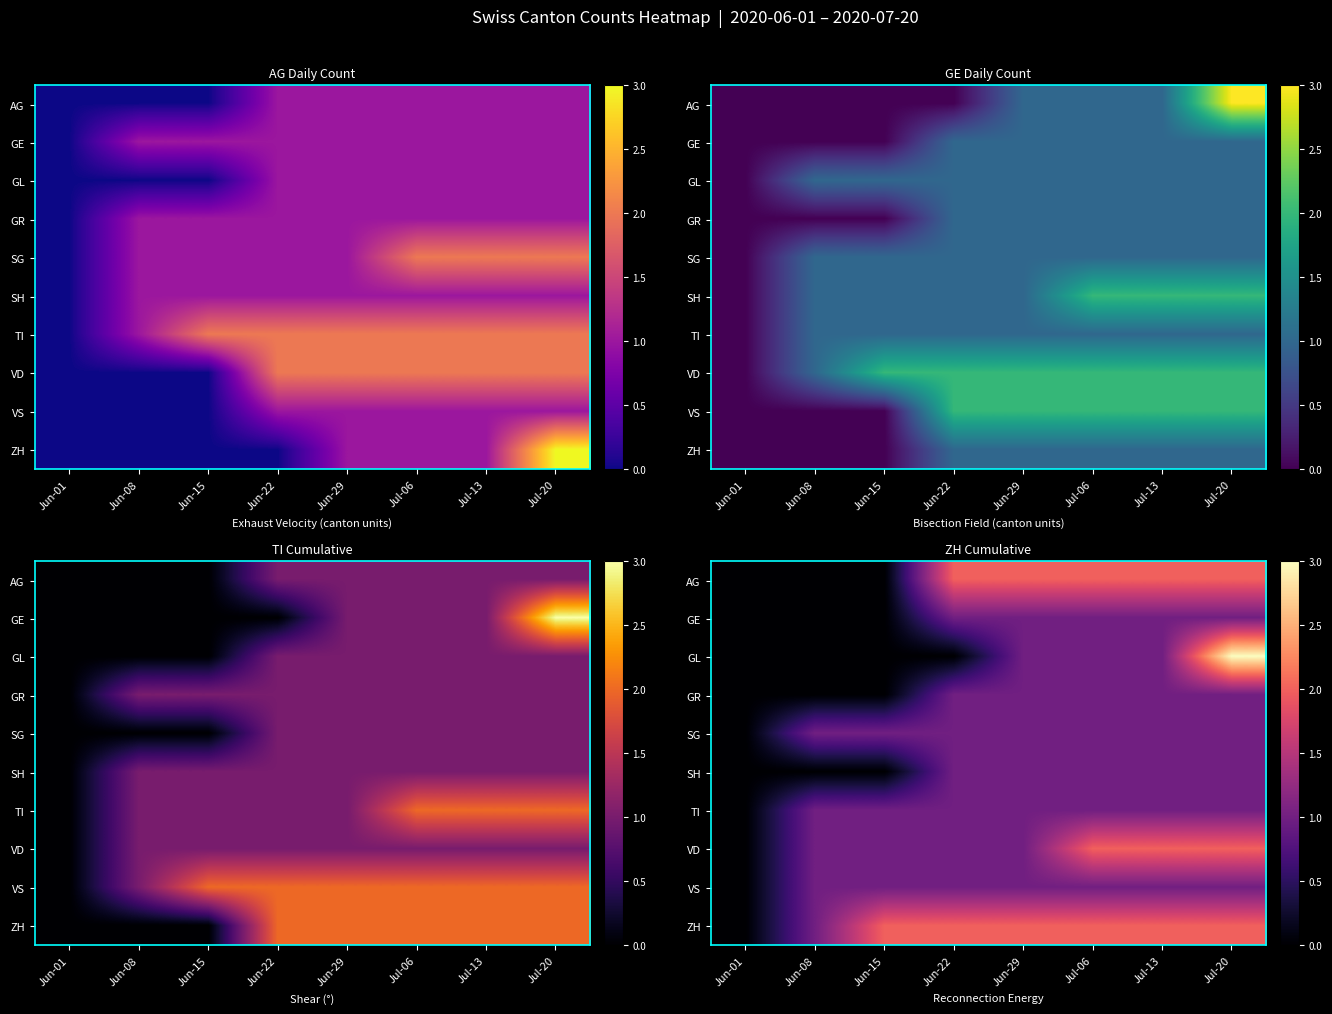

Which label corresponds to the smallest value in the chart?

Jun-01